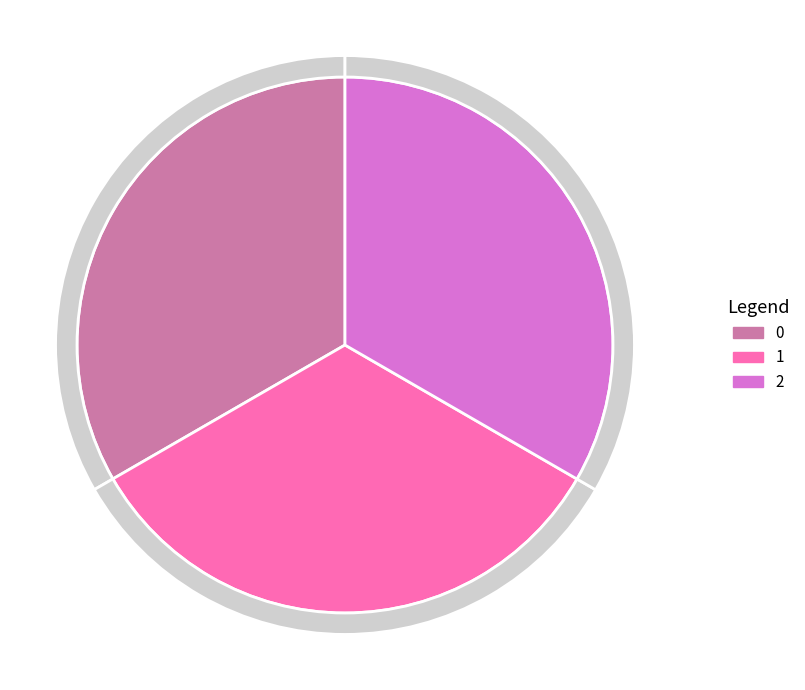

How many slices are in this pie chart?

3